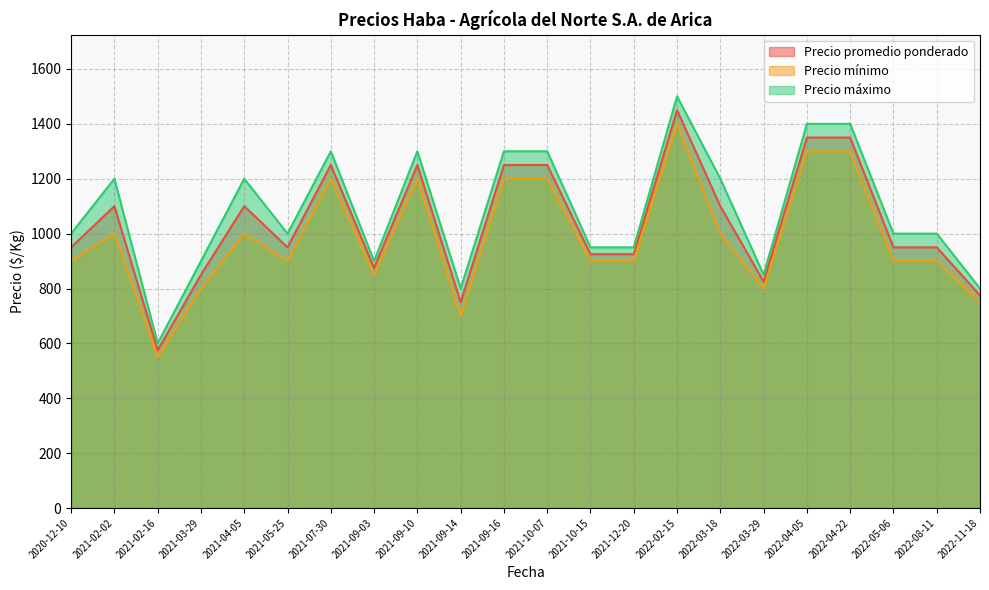

The Precio mínimo series shows 900 at 2022-05-06. True or false?

True